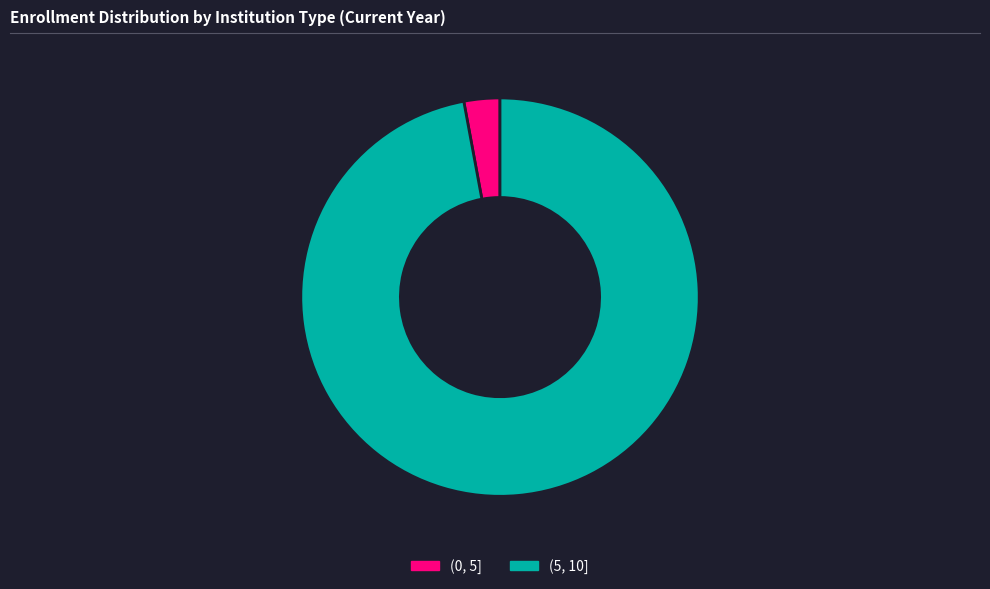

Which category has the smallest portion of the pie?

(0, 5]